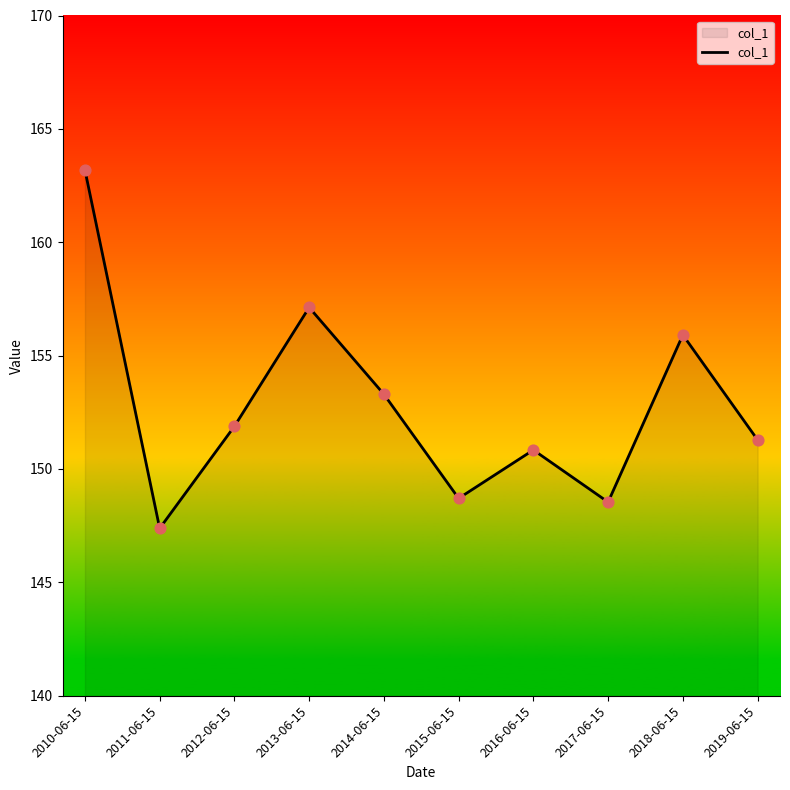

Approximately how many times larger is the value at 2017-06-15 compared to 2014-06-15?

1.0